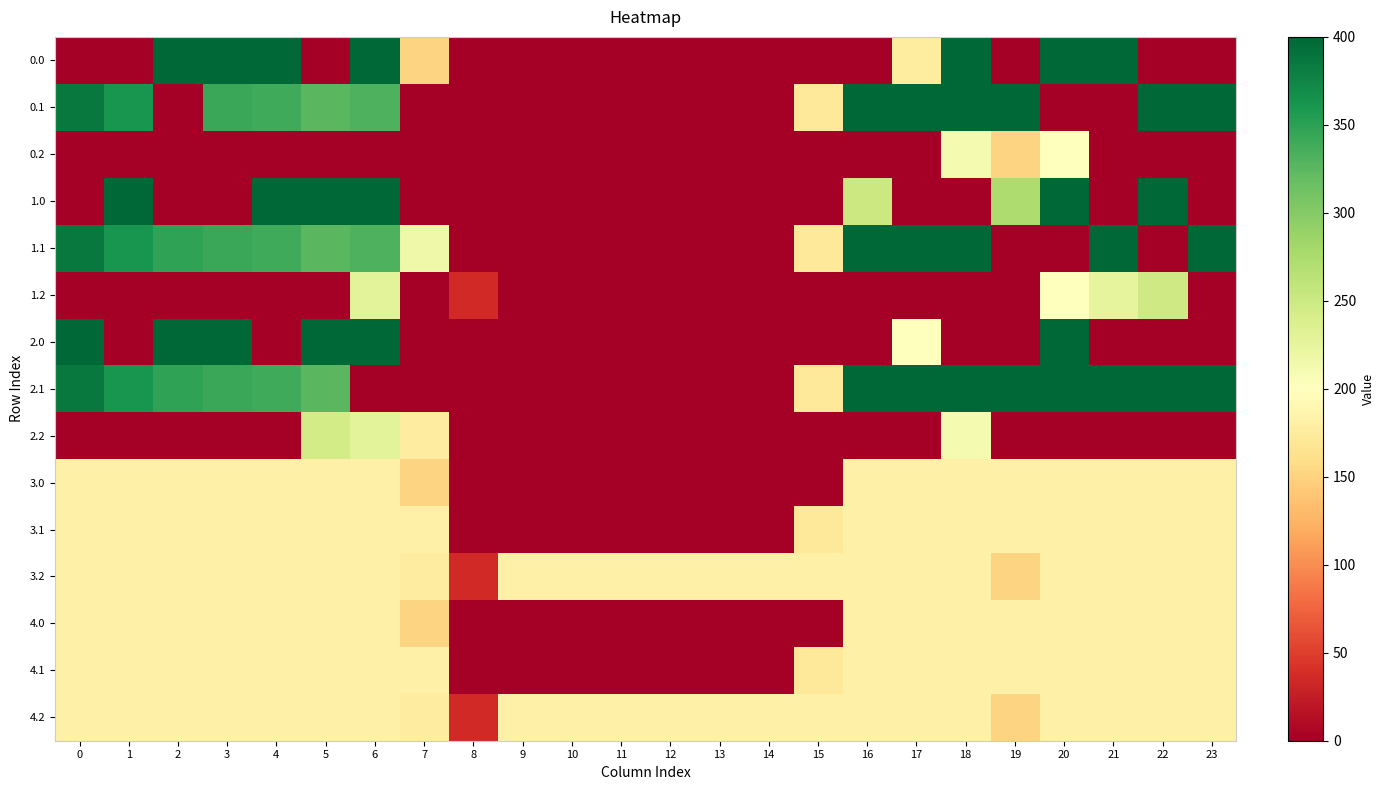

Reading left to right, list all the values displayed in this chart.

0.0: 0=0.0	1=0.0	2=400.0	3=400.0	4=400.0	5=0.0	6=400.0	7=150.1	8=0.0	9=0.0	10=0.0	11=0.0	12=0.0	13=0.0	14=0.0	15=0.0	16=0.0	17=175.0	18=400.0	19=0.0	20=400.0	21=400.0	22=0.0	23=0.0
0.1: 0=384.6	1=361.1	2=0.0	3=342.7	4=339.6	5=325.7	6=332.2	7=0.0	8=0.0	9=0.0	10=0.0	11=0.0	12=0.0	13=0.0	14=0.0	15=173.1	16=400.0	17=400.0	18=400.0	19=400.0	20=0.0	21=0.0	22=400.0	23=399.4
0.2: 0=0.0	1=0.0	2=0.0	3=0.0	4=0.0	5=0.0	6=0.0	7=0.0	8=0.0	9=0.0	10=0.0	11=0.0	12=0.0	13=0.0	14=0.0	15=0.0	16=0.0	17=0.0	18=210.0	19=151.0	20=199.2	21=0.0	22=0.0	23=0.0
1.0: 0=0.0	1=400.0	2=0.0	3=0.0	4=400.0	5=400.0	6=400.0	7=0.0	8=0.0	9=0.0	10=0.0	11=0.0	12=0.0	13=0.0	14=0.0	15=0.0	16=250.9	17=0.0	18=0.0	19=272.7	20=400.0	21=0.0	22=400.0	23=0.0
1.1: 0=384.6	1=361.1	2=347.9	3=342.7	4=339.6	5=325.7	6=332.2	7=217.1	8=0.0	9=0.0	10=0.0	11=0.0	12=0.0	13=0.0	14=0.0	15=173.1	16=400.0	17=400.0	18=400.0	19=0.0	20=0.0	21=400.0	22=0.0	23=399.4
1.2: 0=0.0	1=0.0	2=0.0	3=0.0	4=0.0	5=0.0	6=228.8	7=0.0	8=35.3	9=0.0	10=0.0	11=0.0	12=0.0	13=0.0	14=0.0	15=0.0	16=0.0	17=0.0	18=0.0	19=0.0	20=199.2	21=226.4	22=247.4	23=0.0
2.0: 0=400.0	1=0.0	2=400.0	3=400.0	4=0.0	5=400.0	6=400.0	7=0.0	8=0.0	9=0.0	10=0.0	11=0.0	12=0.0	13=0.0	14=0.0	15=0.0	16=0.0	17=200.0	18=0.0	19=0.0	20=400.0	21=0.0	22=0.0	23=0.0
2.1: 0=384.6	1=361.1	2=347.9	3=342.7	4=339.6	5=325.7	6=0.0	7=0.0	8=0.0	9=0.0	10=0.0	11=0.0	12=0.0	13=0.0	14=0.0	15=173.1	16=400.0	17=400.0	18=400.0	19=400.0	20=400.0	21=400.0	22=400.0	23=399.4
2.2: 0=0.0	1=0.0	2=0.0	3=0.0	4=0.0	5=245.0	6=228.8	7=176.6	8=0.0	9=0.0	10=0.0	11=0.0	12=0.0	13=0.0	14=0.0	15=0.0	16=0.0	17=0.0	18=210.0	19=0.0	20=0.0	21=0.0	22=0.0	23=0.0
3.0: 0=181.7	1=181.7	2=181.7	3=181.7	4=181.7	5=181.7	6=181.7	7=150.1	8=0.0	9=0.0	10=0.0	11=0.0	12=0.0	13=0.0	14=0.0	15=0.0	16=181.7	17=181.7	18=181.7	19=181.7	20=181.7	21=181.7	22=181.7	23=181.7
3.1: 0=181.7	1=181.7	2=181.7	3=181.7	4=181.7	5=181.7	6=181.7	7=181.7	8=0.0	9=0.0	10=0.0	11=0.0	12=0.0	13=0.0	14=0.0	15=173.1	16=181.7	17=181.7	18=181.7	19=181.7	20=181.7	21=181.7	22=181.7	23=181.7
3.2: 0=181.7	1=181.7	2=181.7	3=181.7	4=181.7	5=181.7	6=181.7	7=176.6	8=35.3	9=181.7	10=181.7	11=181.7	12=181.7	13=181.7	14=181.7	15=181.7	16=181.7	17=181.7	18=181.7	19=151.0	20=181.7	21=181.7	22=181.7	23=181.7
4.0: 0=181.7	1=181.7	2=181.7	3=181.7	4=181.7	5=181.7	6=181.7	7=150.1	8=0.0	9=0.0	10=0.0	11=0.0	12=0.0	13=0.0	14=0.0	15=0.0	16=181.7	17=181.7	18=181.7	19=181.7	20=181.7	21=181.7	22=181.7	23=181.7
4.1: 0=181.7	1=181.7	2=181.7	3=181.7	4=181.7	5=181.7	6=181.7	7=181.7	8=0.0	9=0.0	10=0.0	11=0.0	12=0.0	13=0.0	14=0.0	15=173.1	16=181.7	17=181.7	18=181.7	19=181.7	20=181.7	21=181.7	22=181.7	23=181.7
4.2: 0=181.7	1=181.7	2=181.7	3=181.7	4=181.7	5=181.7	6=181.7	7=176.6	8=35.3	9=181.7	10=181.7	11=181.7	12=181.7	13=181.7	14=181.7	15=181.7	16=181.7	17=181.7	18=181.7	19=151.0	20=181.7	21=181.7	22=181.7	23=181.7